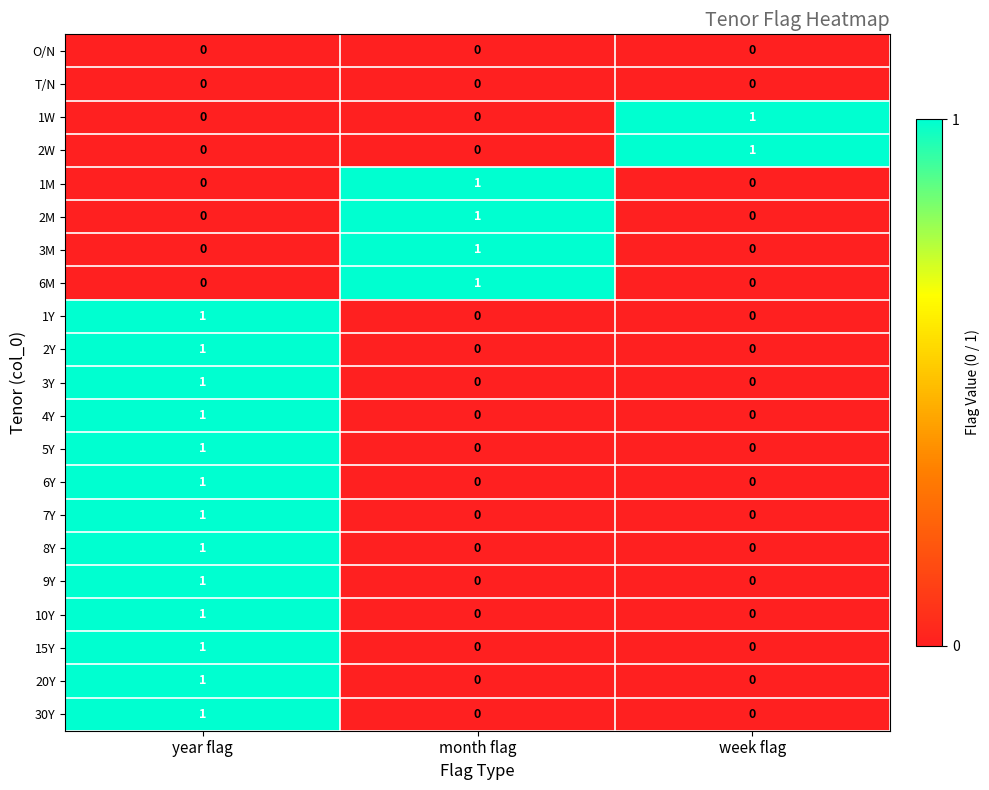

Which category has the highest value in the 3M series?

month flag